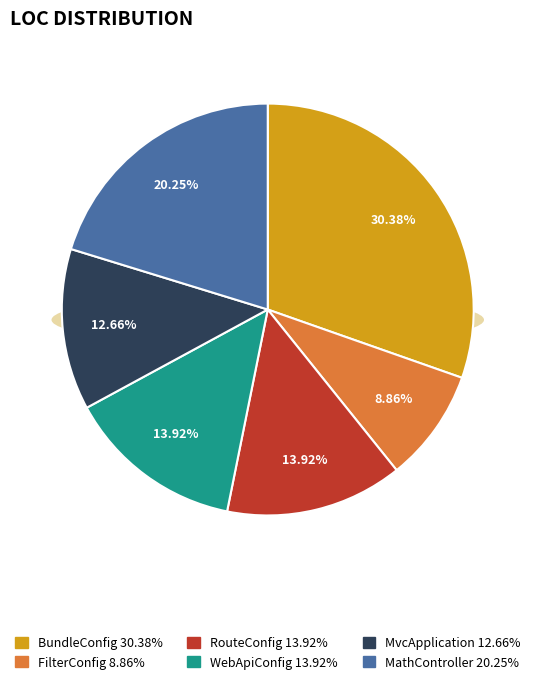

To the nearest percent, what portion does BundleConfig represent?

30%